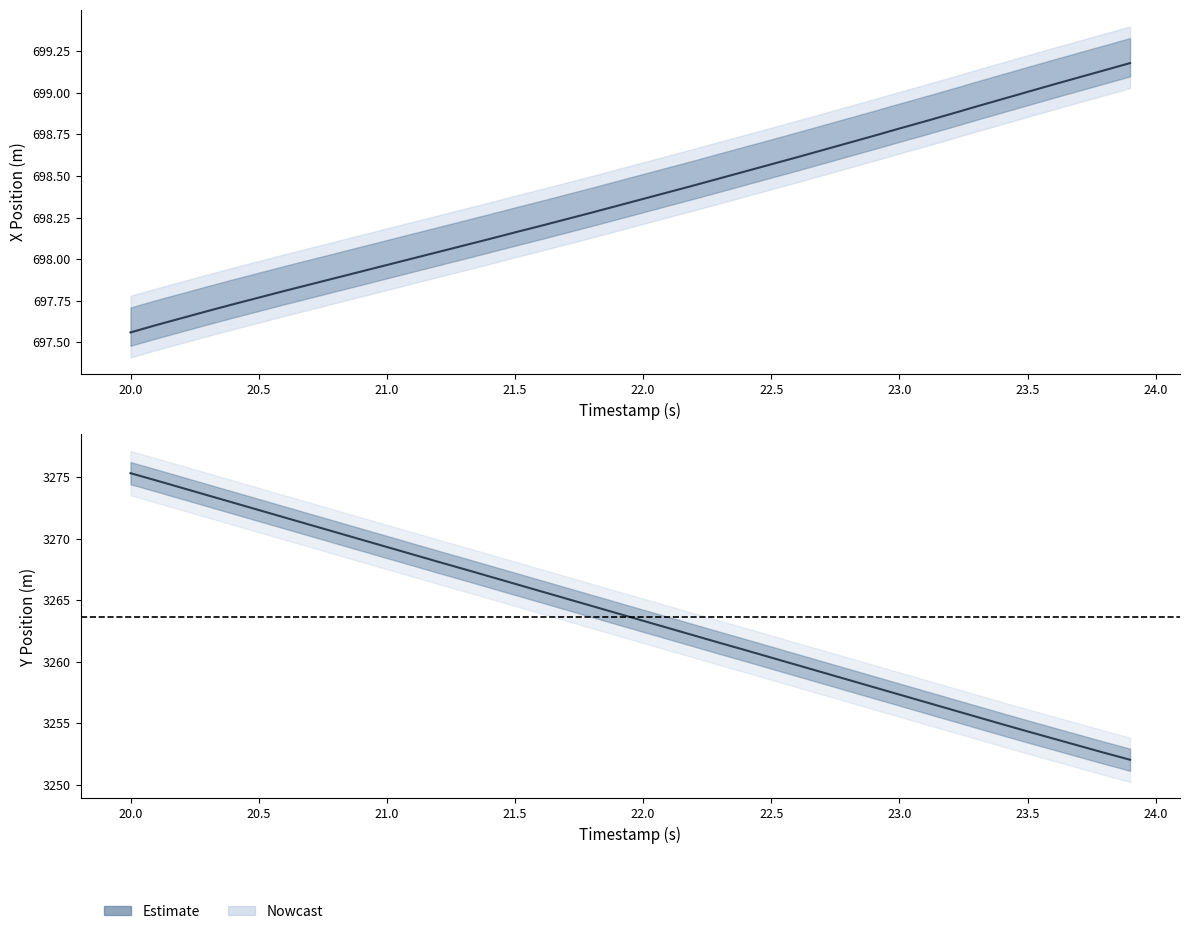

What is the label of the 3rd point from the left?

20.2